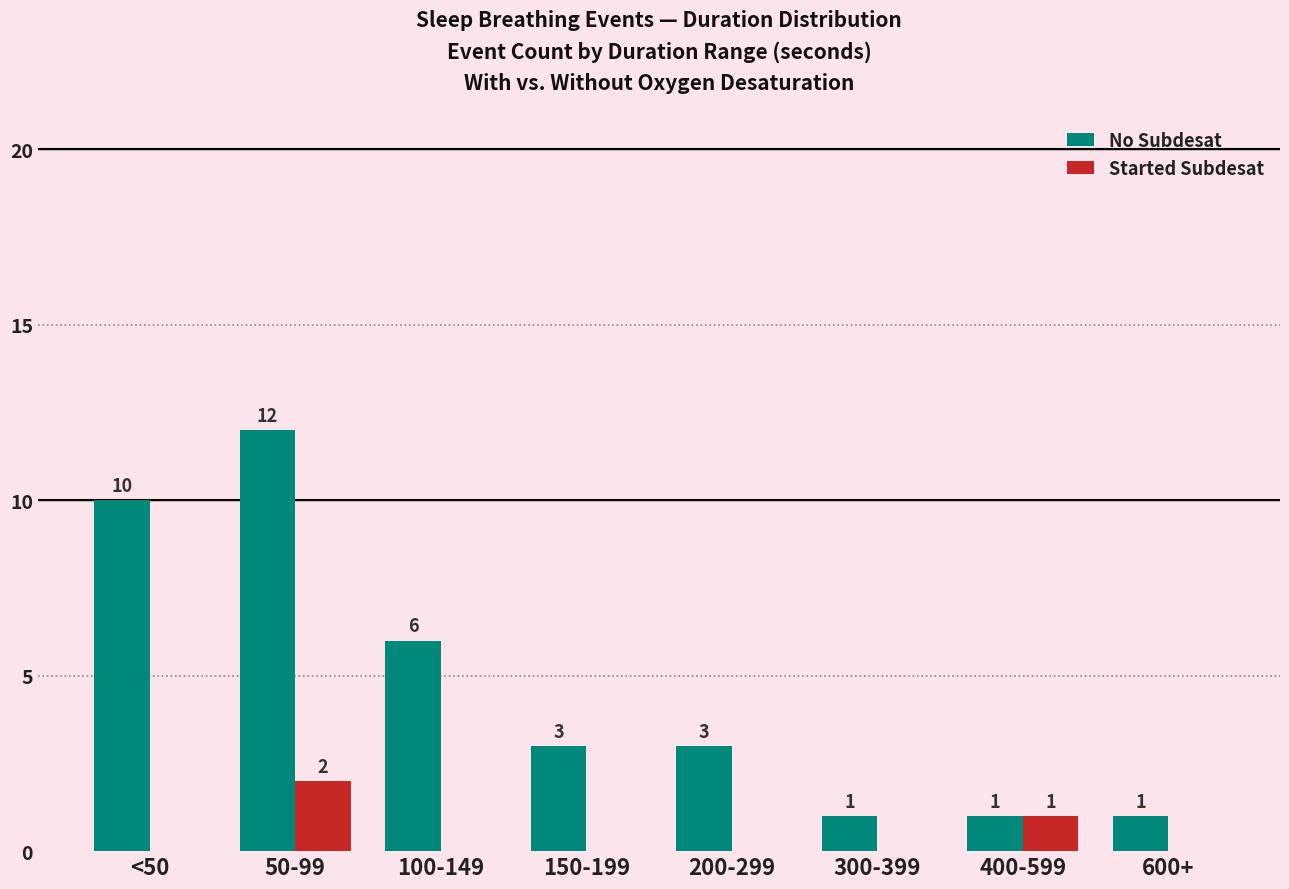

Is the value of No Subdesat at <50 greater than the value of Started Subdesat at 100-149?

Yes